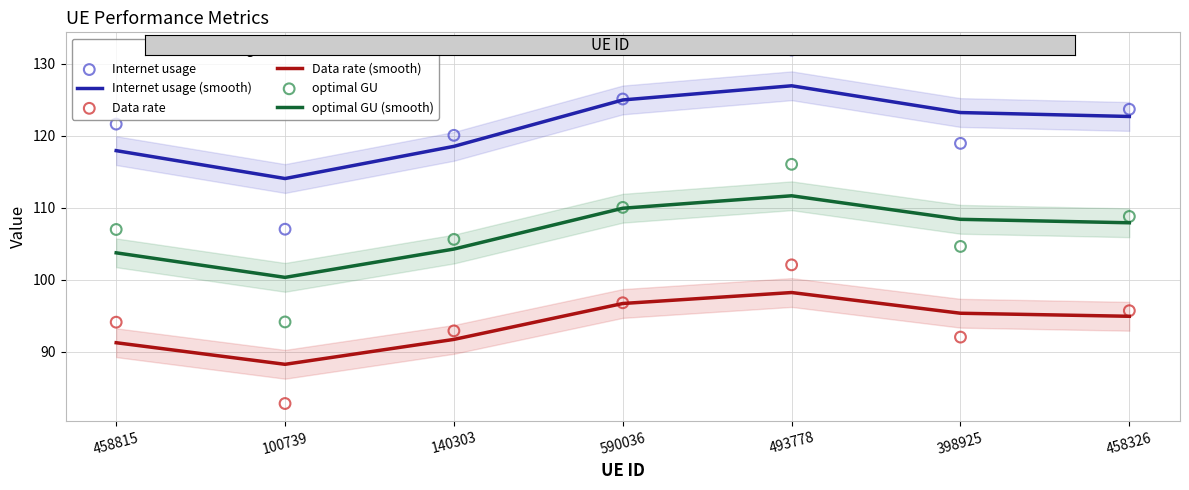

What are all the series names shown in the legend?

Internet usage (smooth), Data rate (smooth), optimal GU (smooth), Internet usage, Data rate, optimal GU